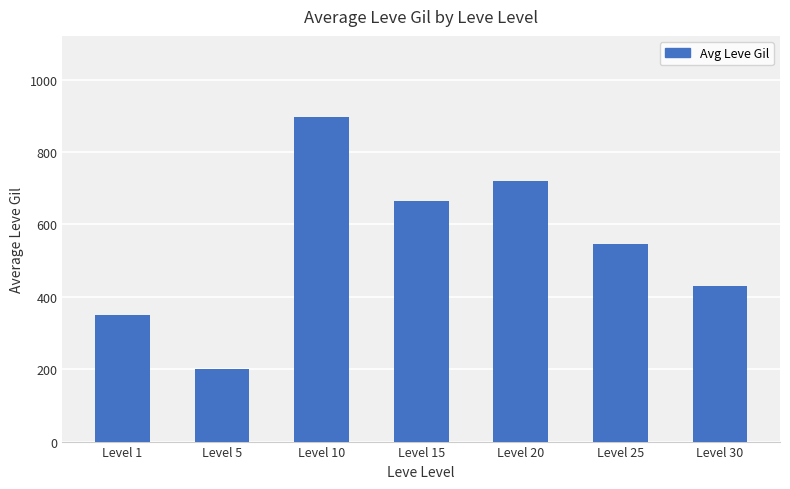

What is the minimum value shown in the chart?

201.7